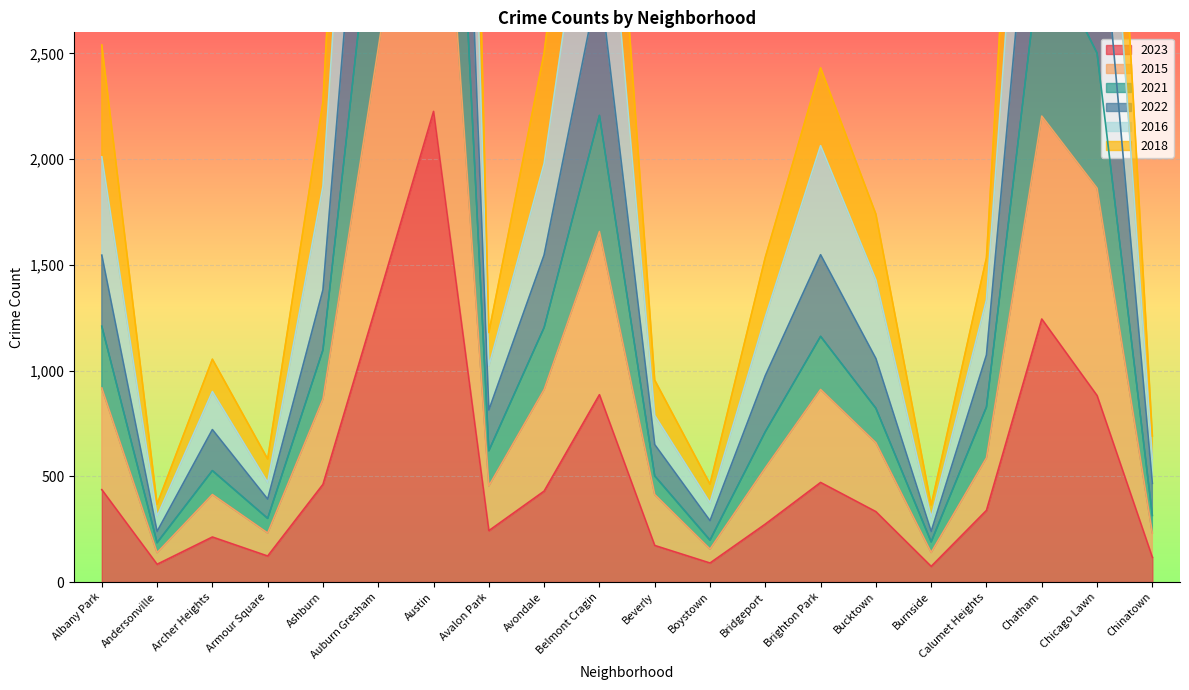

Where is 2023 nearest to the value 1150?

Chatham